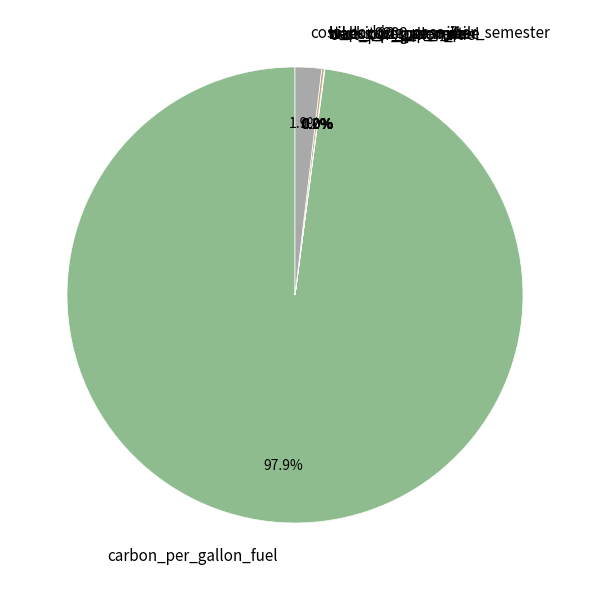

Is it true that cost_parking_pass_per_semester is 8% of the pie?

False